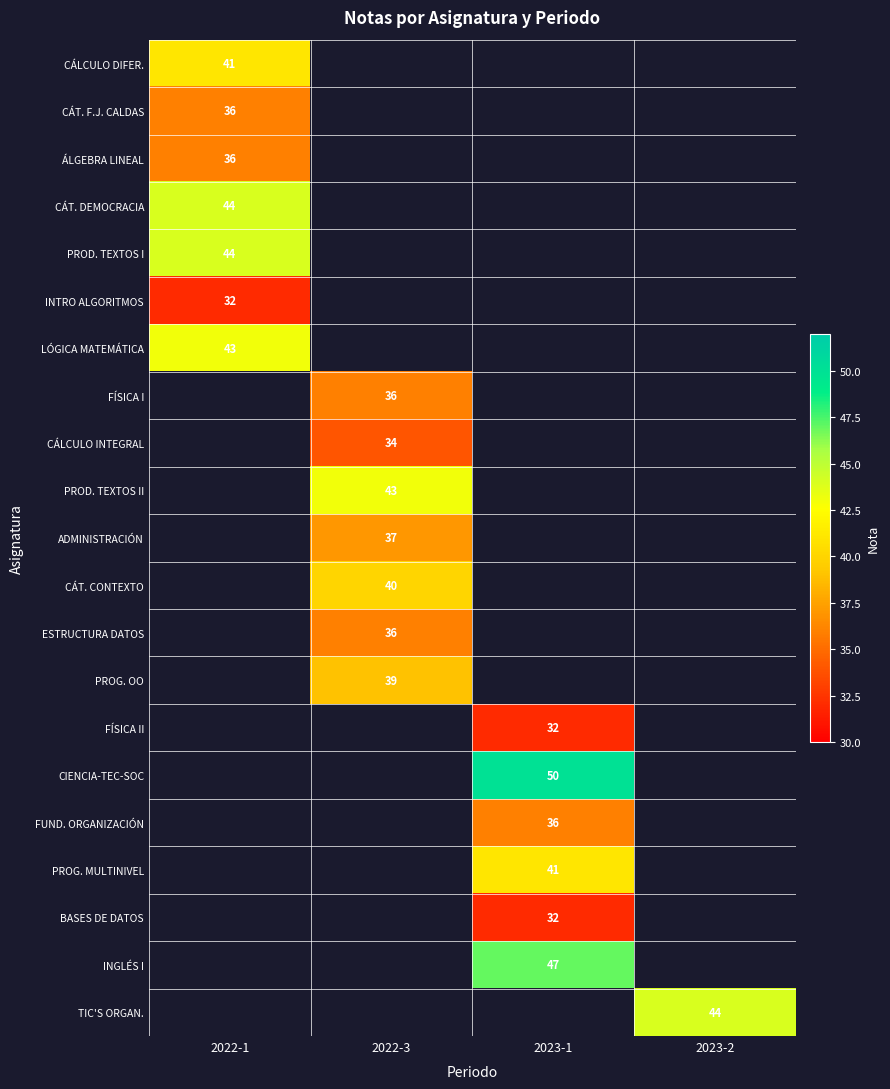

Is it true that CIENCIA-TEC-SOC equals 17 at 2023-1?

False